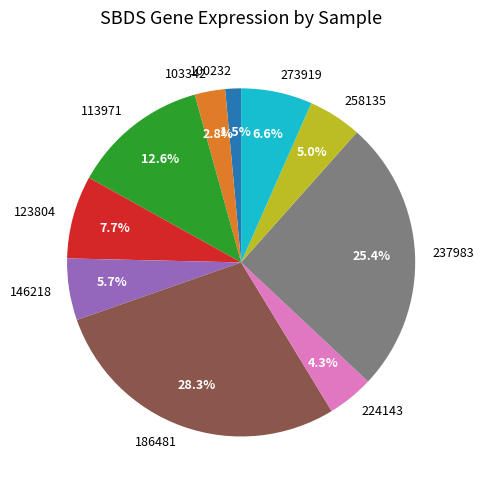

To the nearest percent, what portion does 113971 represent?

13%